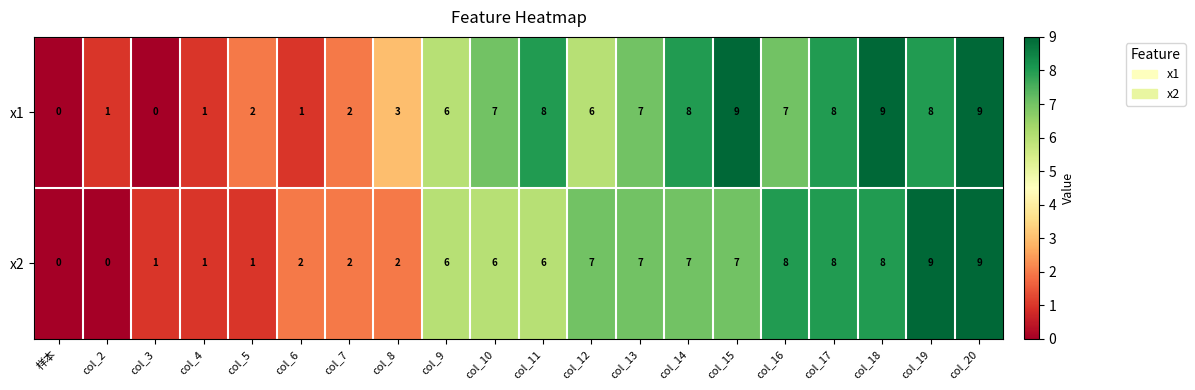

The value of x2 at col_19 is 9. True or false?

True